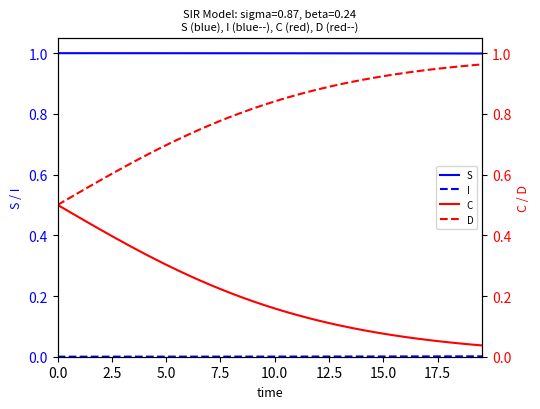

Reading left to right, what are all the values shown in this chart?

S: 1.0	1.0	1.0	1.0	1.0	1.0	1.0	1.0	1.0	1.0	1.0	1.0	1.0	1.0	1.0	1.0	1.0	1.0	1.0	1.0	1.0	1.0	1.0	1.0	1.0	1.0	1.0	1.0	1.0	1.0	1.0	1.0	1.0	1.0	1.0	1.0	1.0	1.0	1.0	1.0
I: 0.0	0.0	0.0	0.0	0.0	0.0	0.0	0.0	0.0	0.0	0.0	0.0	0.0	0.0	0.0	0.0	0.0	0.0	0.0	0.0	0.0	0.0	0.0	0.0	0.0	0.0	0.0	0.0	0.0	0.0	0.0	0.0	0.0	0.0	0.0	0.0	0.0	0.0	0.0	0.0
C: 0.5	0.5	0.5	0.4	0.4	0.4	0.4	0.4	0.3	0.3	0.3	0.3	0.3	0.3	0.2	0.2	0.2	0.2	0.2	0.2	0.2	0.1	0.1	0.1	0.1	0.1	0.1	0.1	0.1	0.1	0.1	0.1	0.1	0.1	0.1	0.1	0.0	0.0	0.0	0.0
D: 0.5	0.5	0.5	0.6	0.6	0.6	0.6	0.6	0.7	0.7	0.7	0.7	0.7	0.7	0.8	0.8	0.8	0.8	0.8	0.8	0.8	0.9	0.9	0.9	0.9	0.9	0.9	0.9	0.9	0.9	0.9	0.9	0.9	0.9	0.9	0.9	1.0	1.0	1.0	1.0